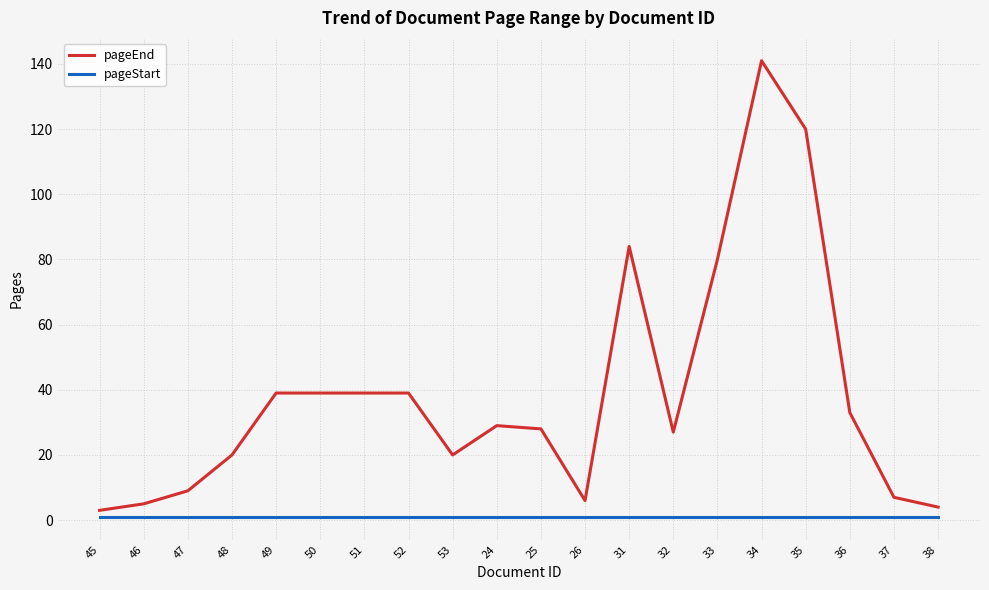

What is the difference between the maximum and minimum values in the pageEnd series?

138